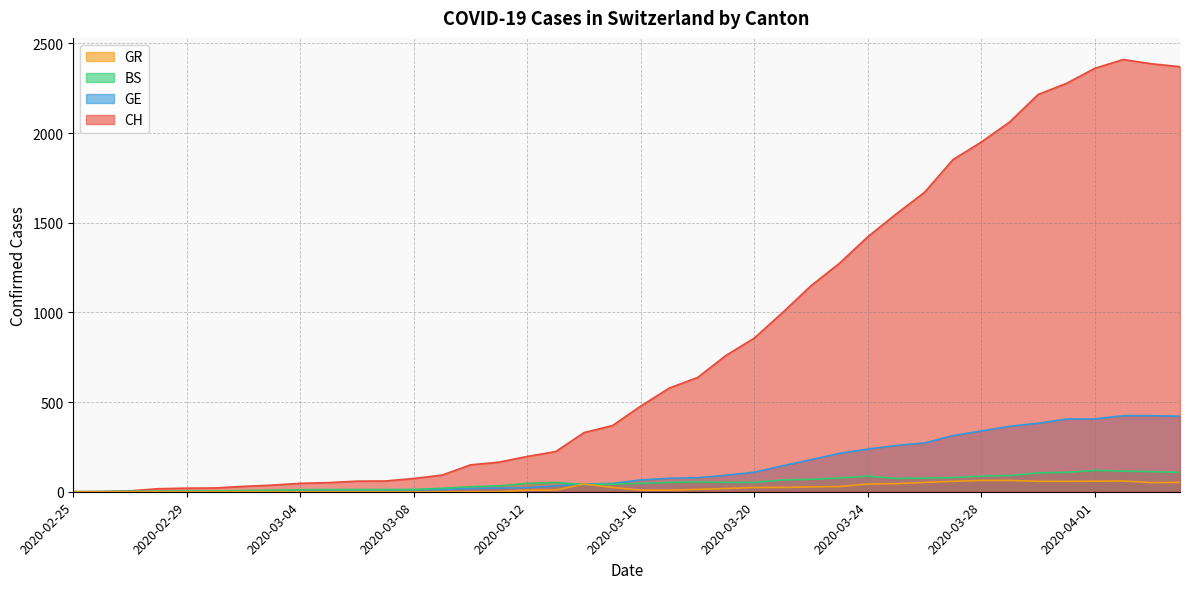

What is the value of the CH point at the 25th from the left?

857